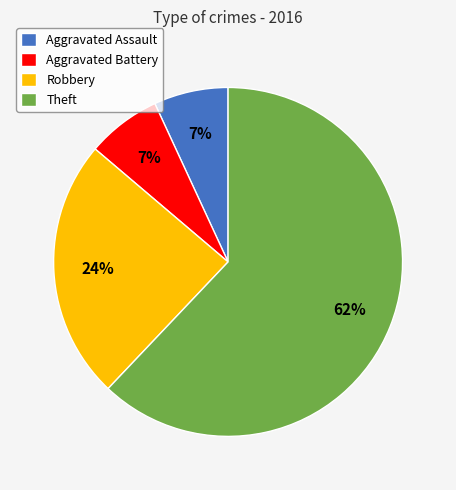

To the nearest percent, what is the combined percentage of Aggravated Assault and Theft?

69%